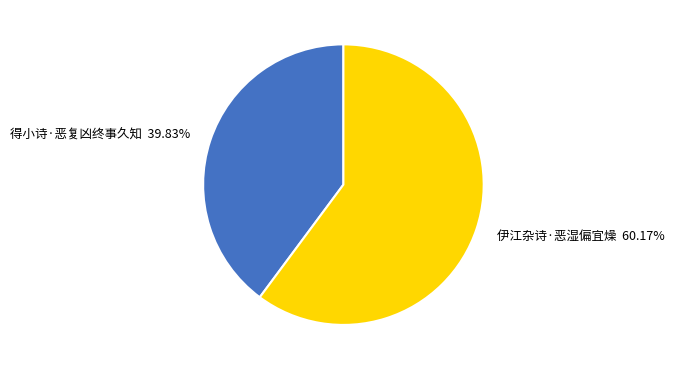

What is the majority slice?

伊江杂诗·恶湿偏宜燥